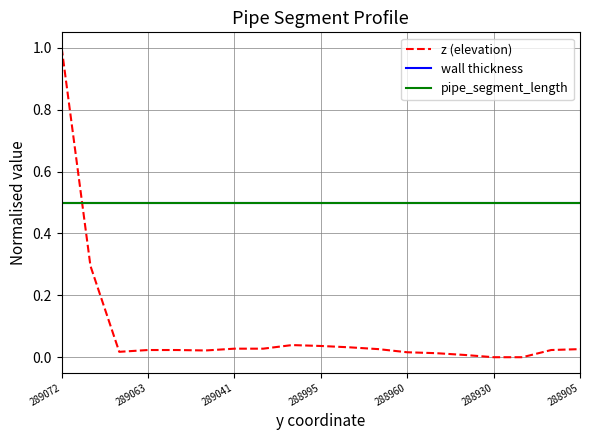

Which series has the largest range (max minus min)?

z (elevation)